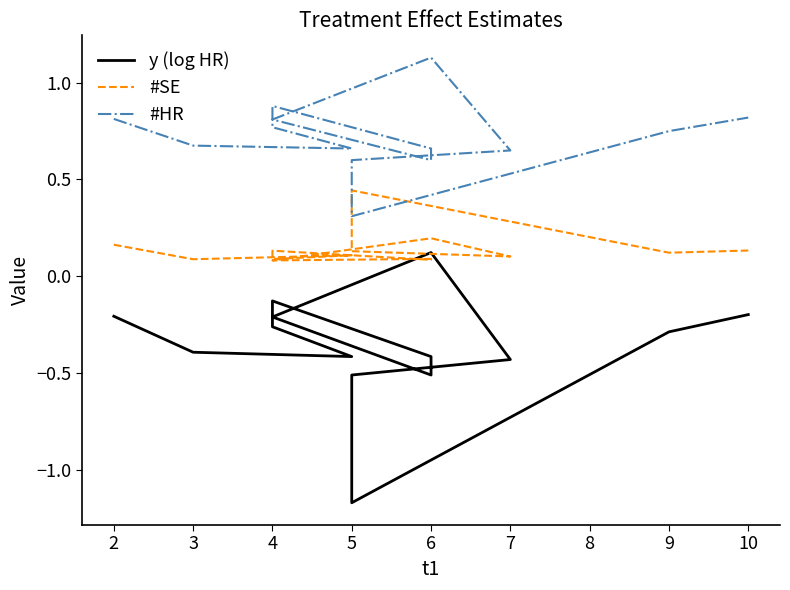

Which series changed the most between 3 and 4?

y (log HR)